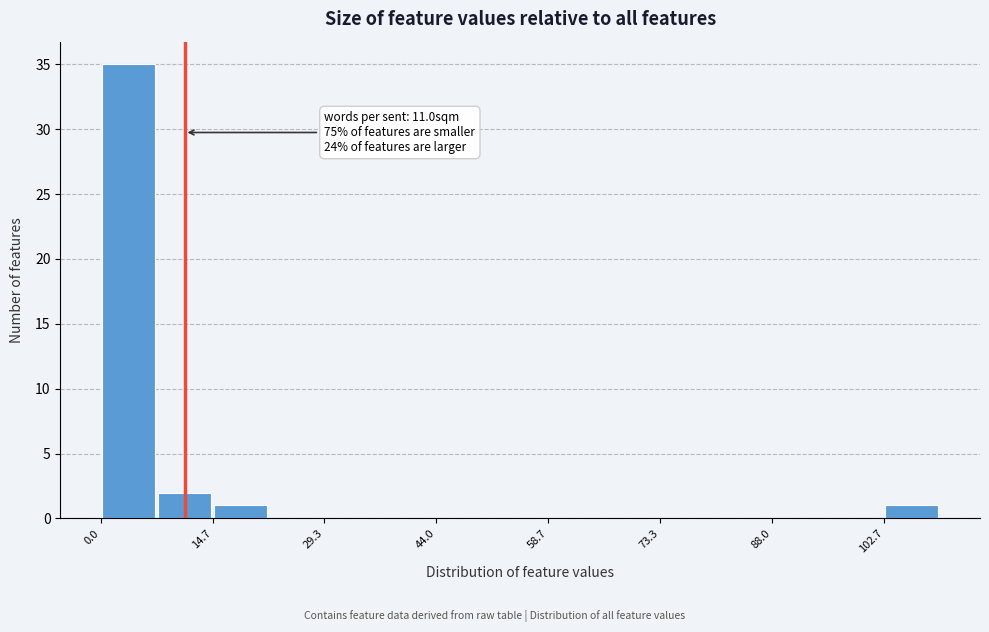

Around what value on the x-axis is the tallest bar? Give the approximate position of its centre, as read against the axis.

4